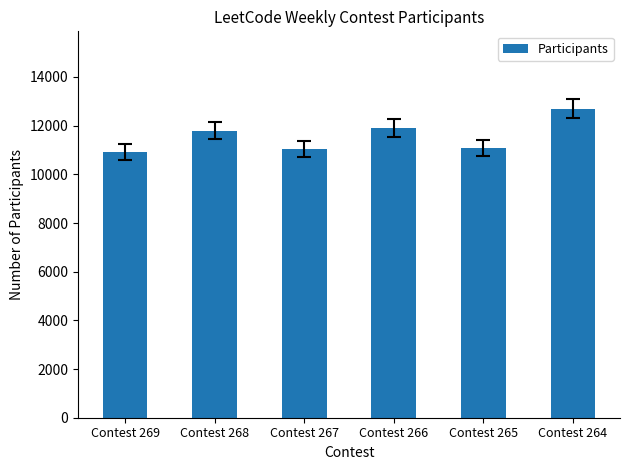

What is the change in value from Contest 265 to Contest 264?

+1607